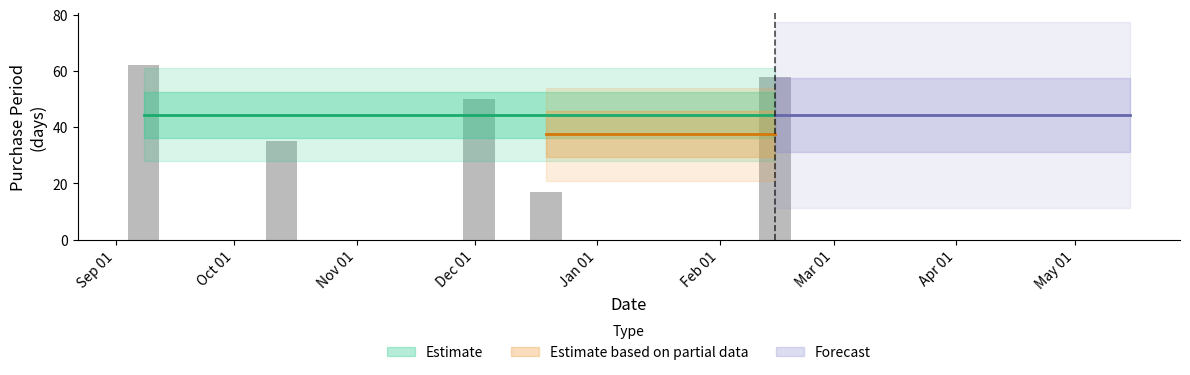

What is the smallest value displayed?

17